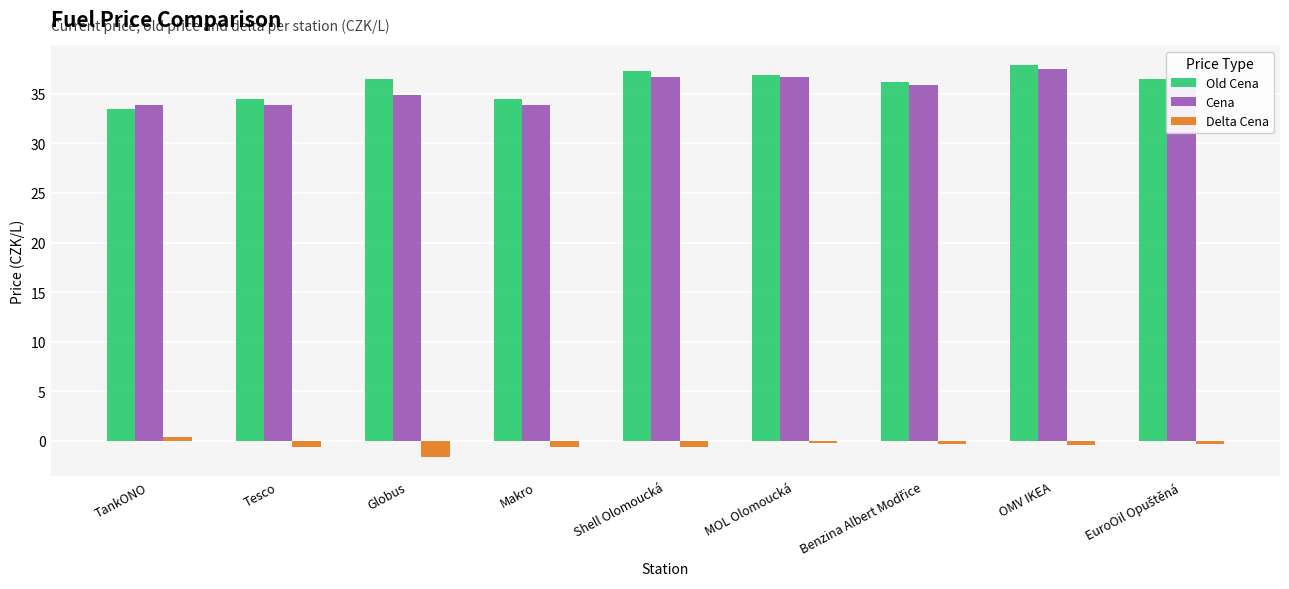

What value does the Cena series have at Makro?

33.9